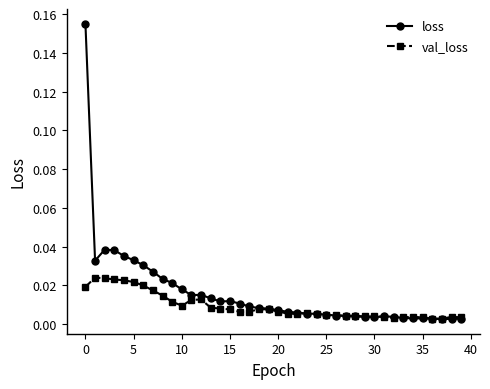

Which series has the largest total across all categories?

loss